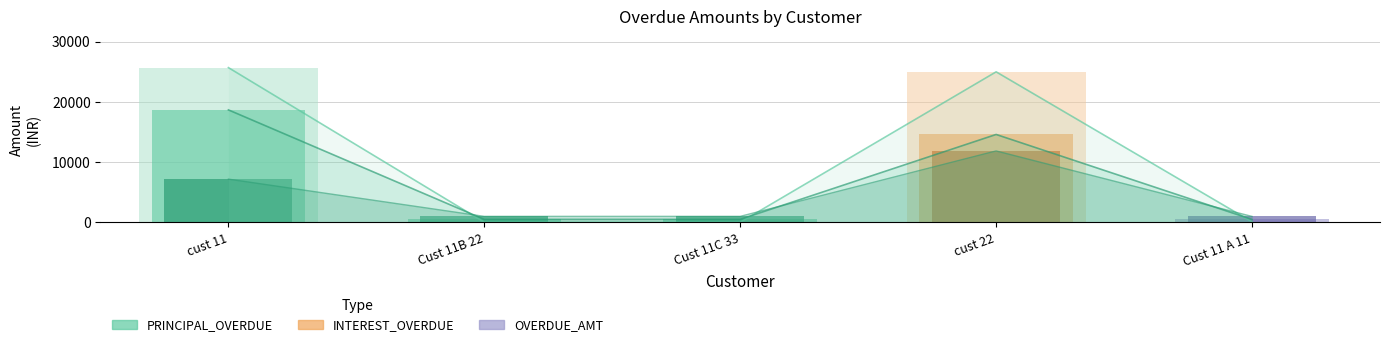

At how many categories does at least one series exceed 22741?

2